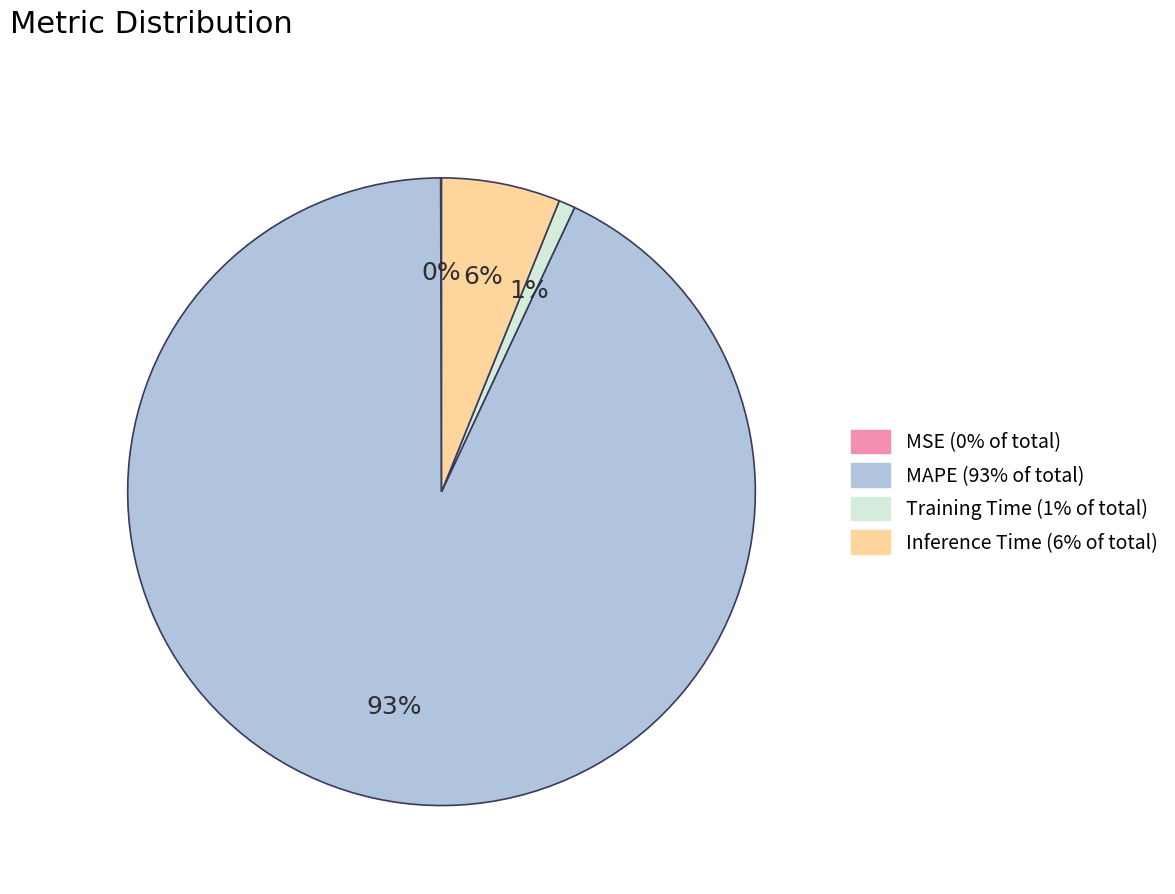

Does Training Time account for over 50% of the chart?

No